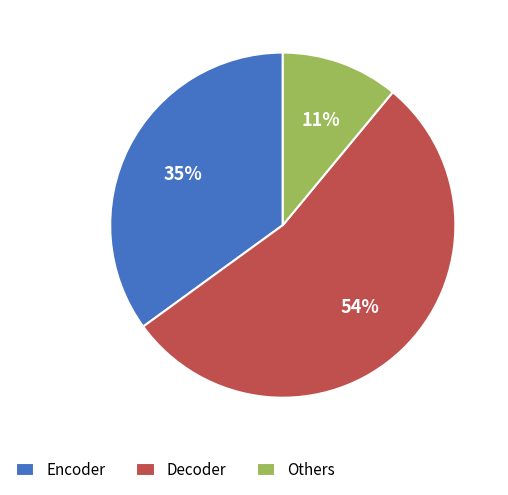

Is it true that Decoder is 54% of the pie?

True